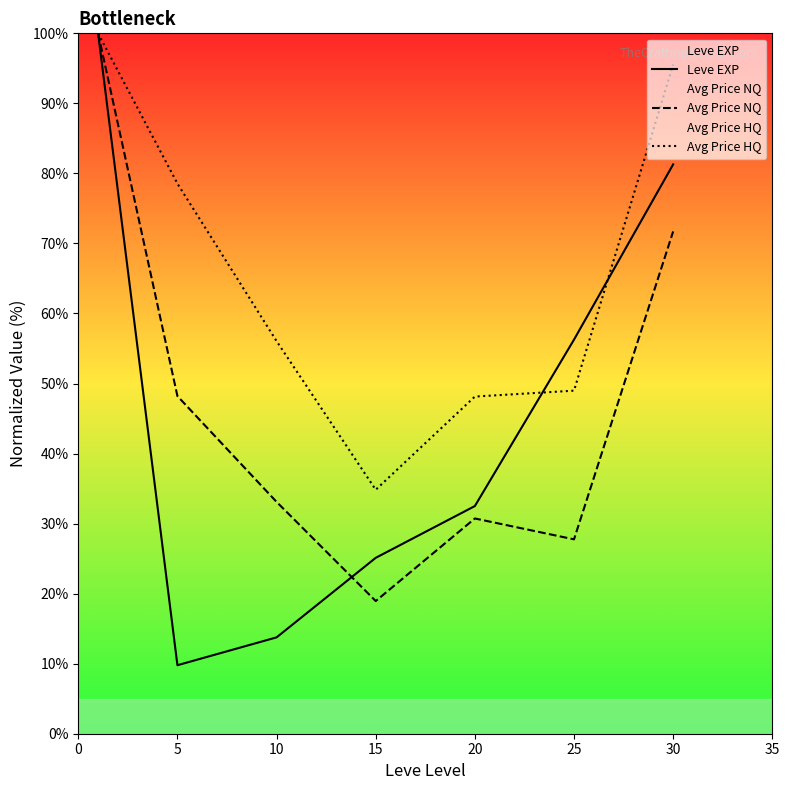

What is the difference between the maximum and minimum values in the Avg Price NQ series?

81.1